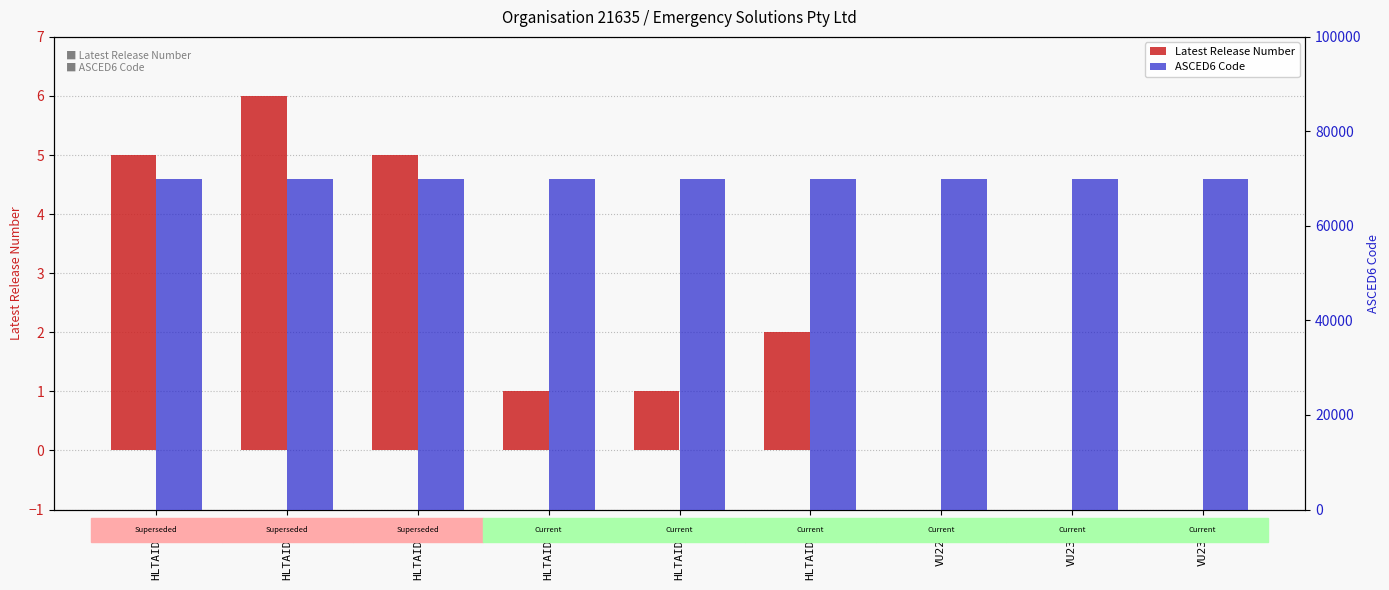

What is the greatest value displayed?

69907